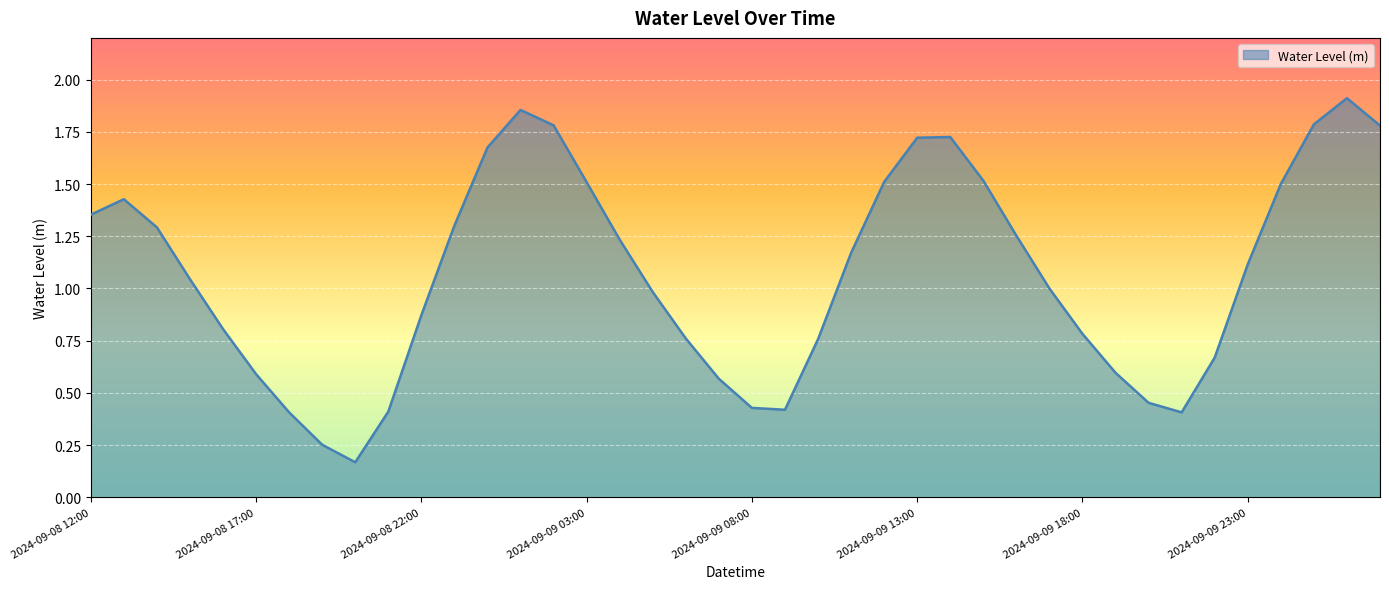

Where does the data first go above 1?

2024-09-08 12:00